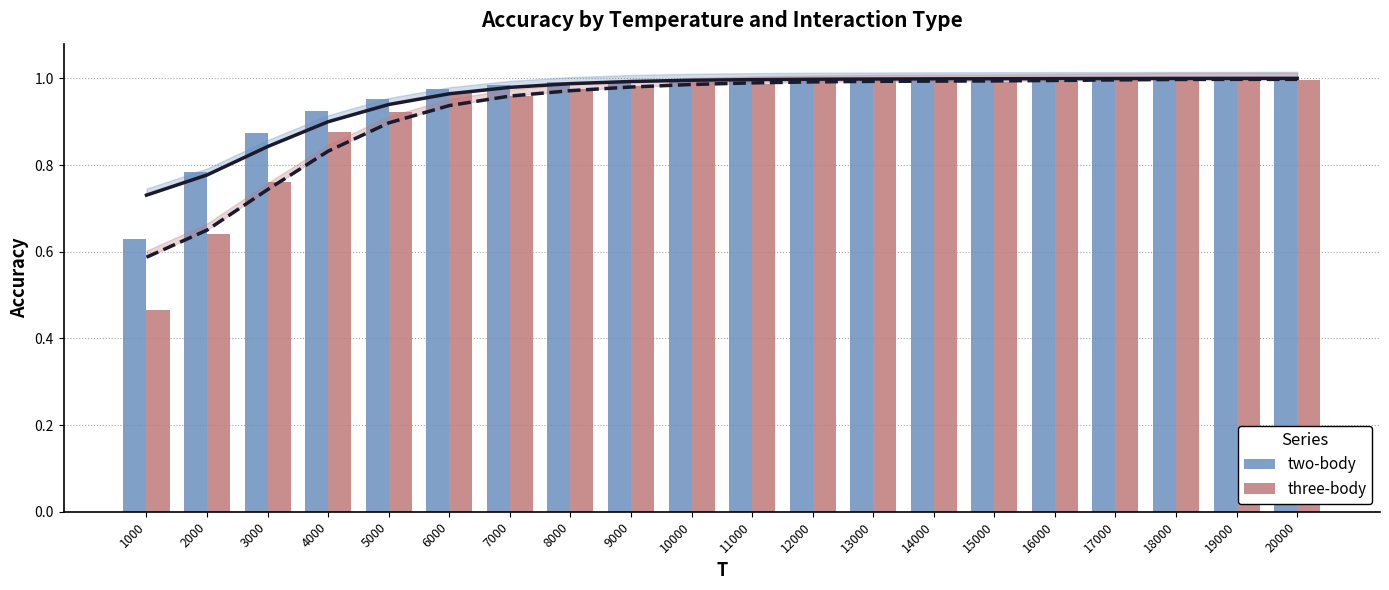

What is the average value of the two-body series?

1.0